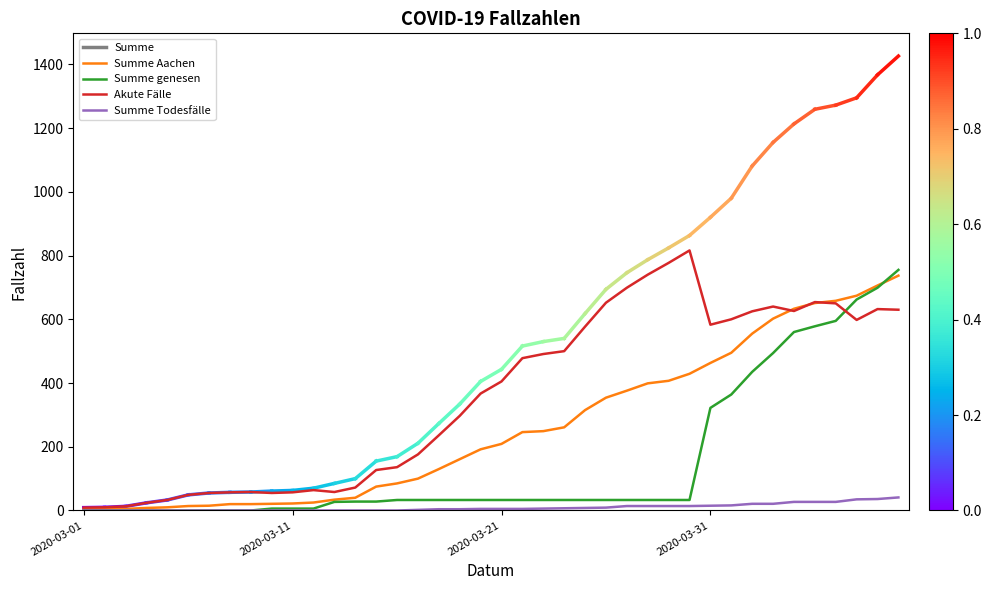

Is this an area chart (filled region under the line)?

No